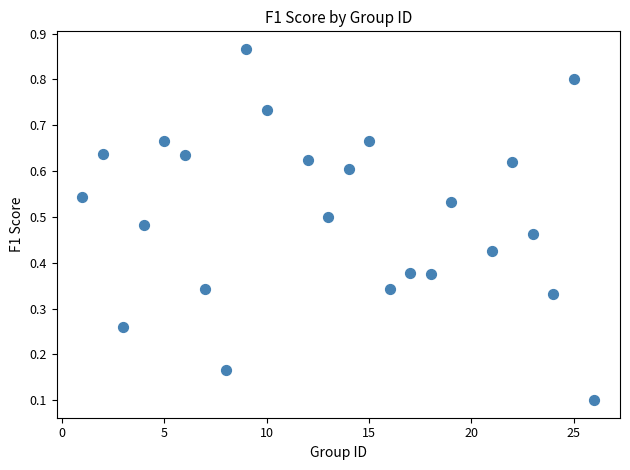

What is the range of X values (max minus min)?

25.0